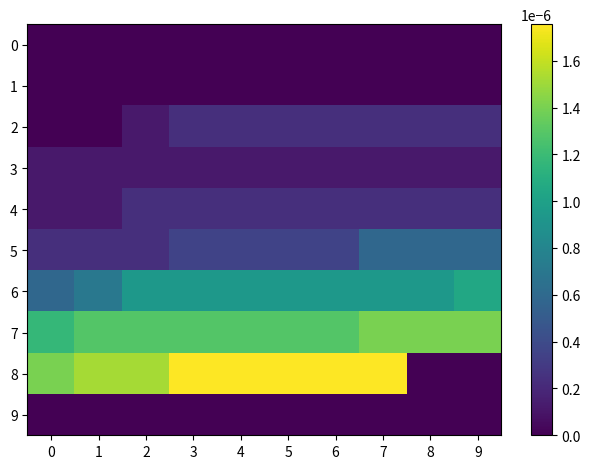

Which label corresponds to the largest value in the chart?

3